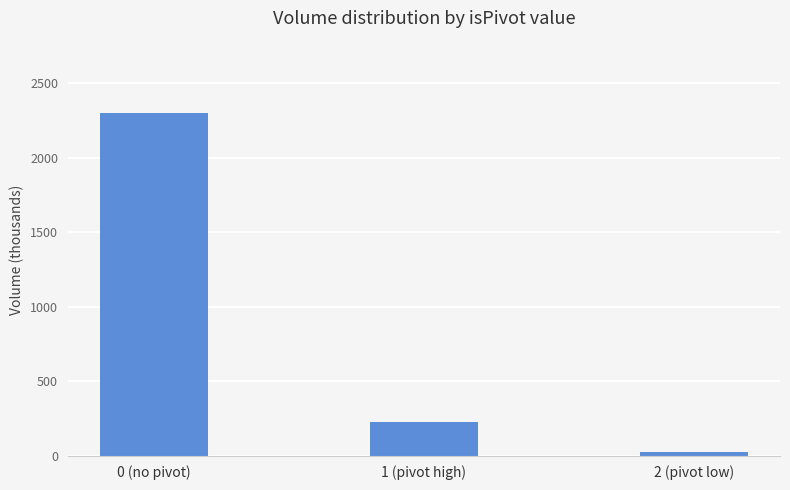

Where does the data first go above 223?

0 (no pivot)